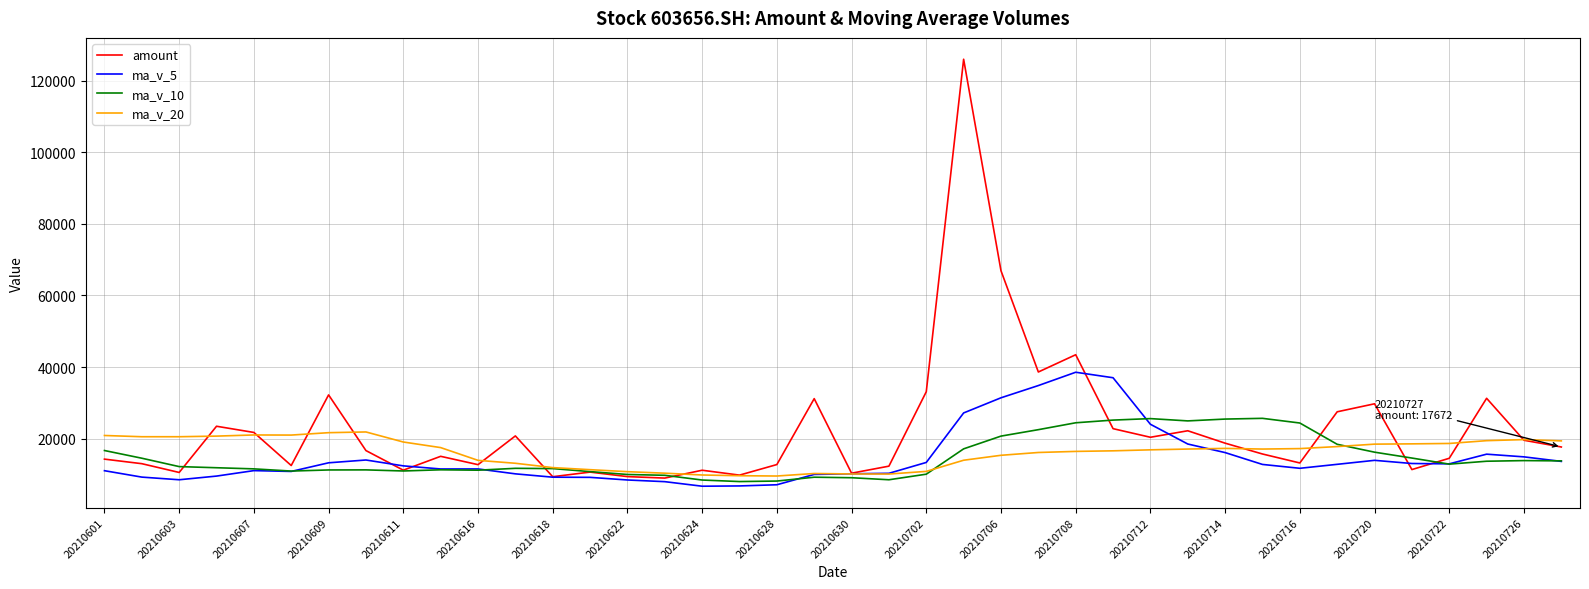

Which series has the largest range (max minus min)?

amount